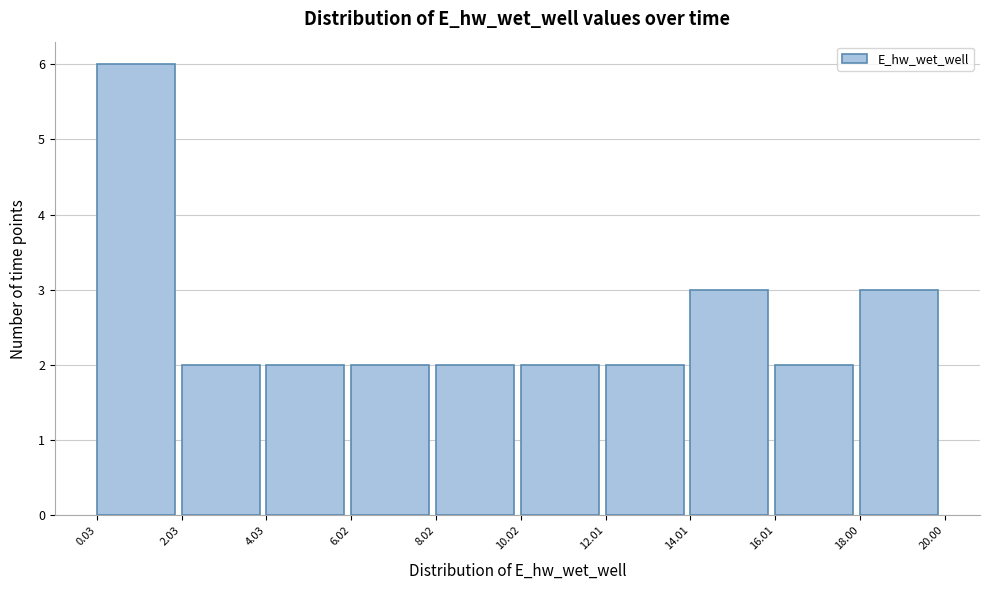

Reading left to right, transcribe this chart: for each bar, give the range it covers on the x-axis and its height. The values are not printed on the chart, so give them approximately, as read against the axis.

0.03 to 2.03: 6
2.03 to 4.03: 2
4.03 to 6.02: 2
6.02 to 8.02: 2
8.02 to 10.02: 2
10.02 to 12.01: 2
12.01 to 14.01: 2
14.01 to 16.01: 3
16.01 to 18.00: 2
18.00 to 20.00: 3